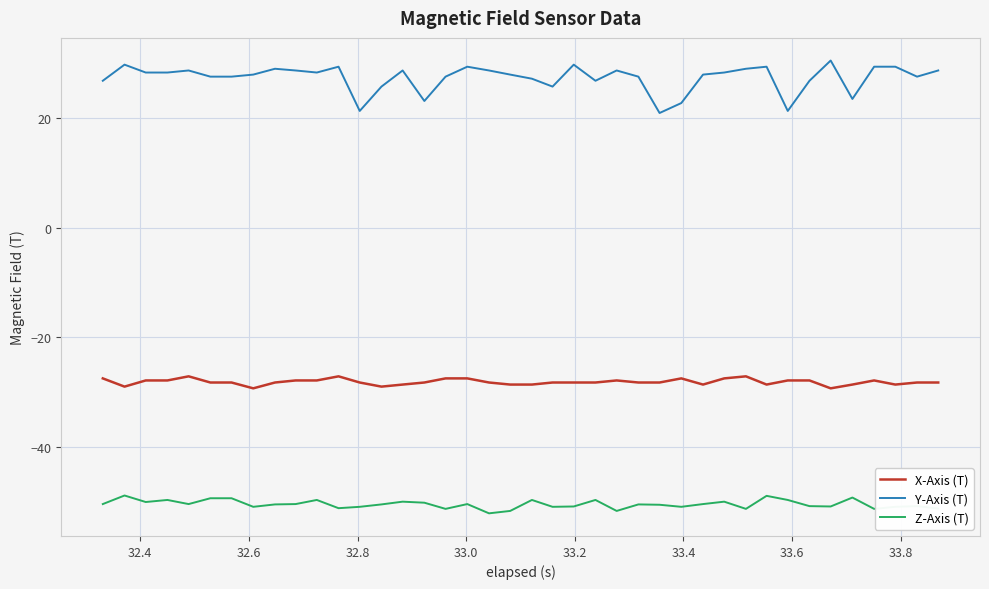

What are all the series names shown in the legend?

X-Axis (T), Y-Axis (T), Z-Axis (T)